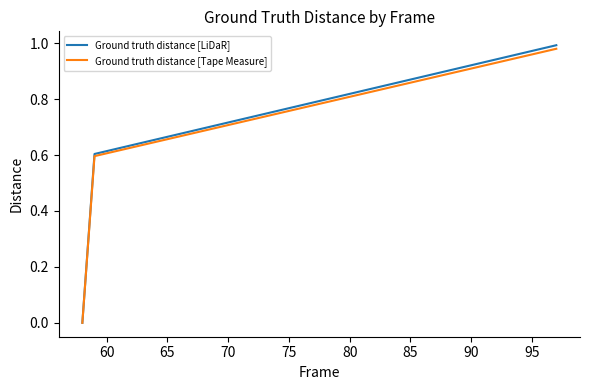

What are all the series names shown in the legend?

Ground truth distance [LiDaR], Ground truth distance [Tape Measure]